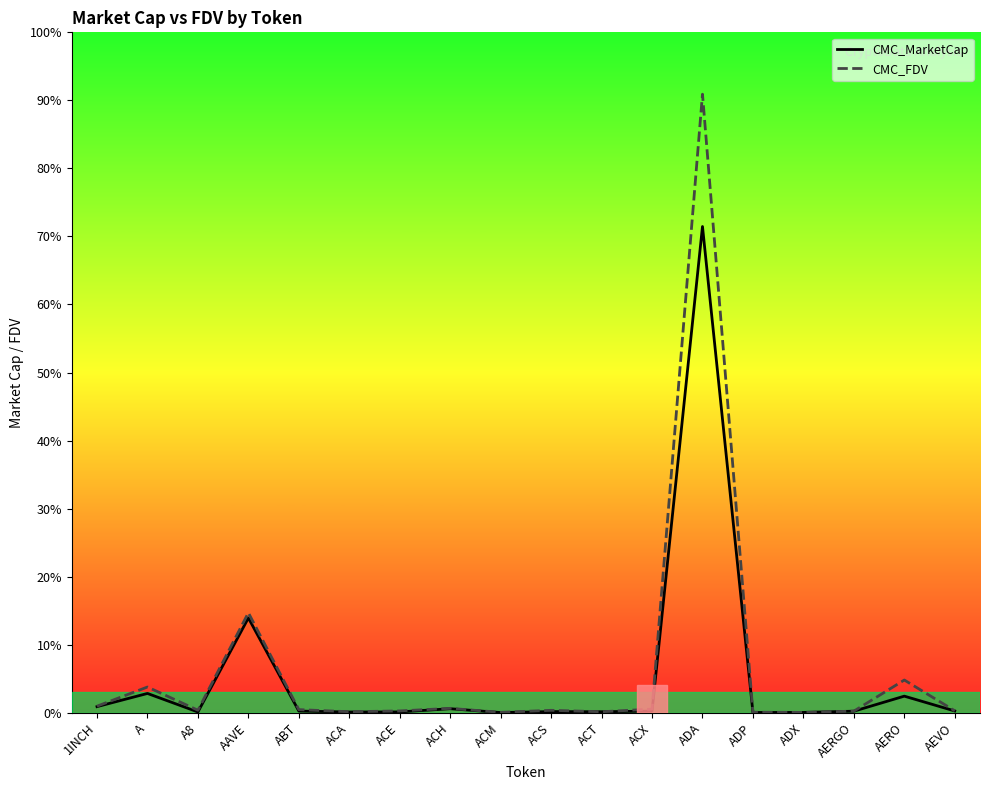

Which has a higher value, ACE or 1INCH?

1INCH